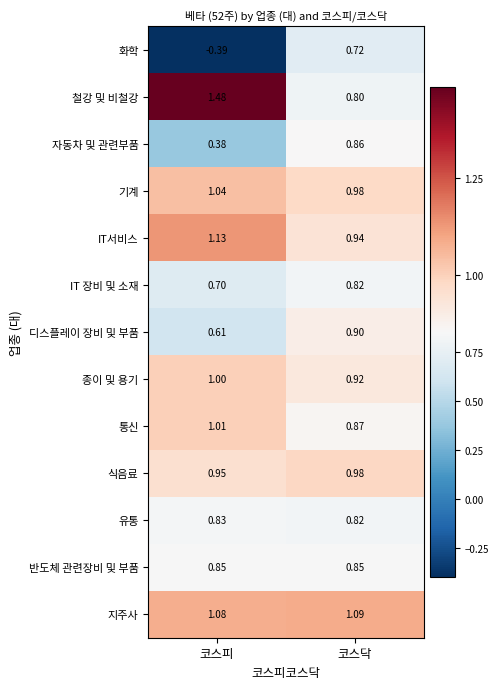

Which series has the largest total across all categories?

철강 및 비철강